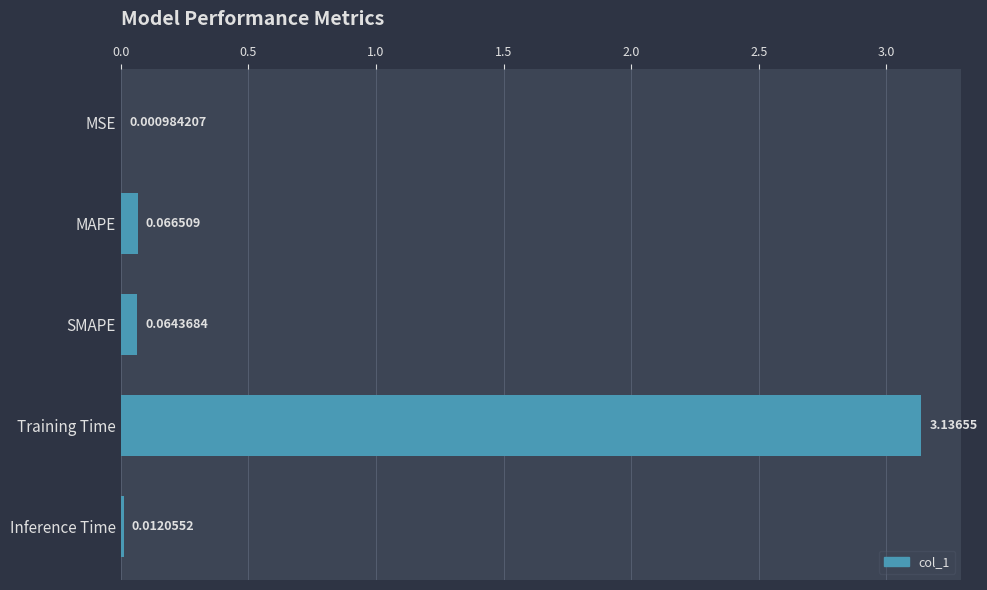

Which has a higher value, MSE or SMAPE?

SMAPE